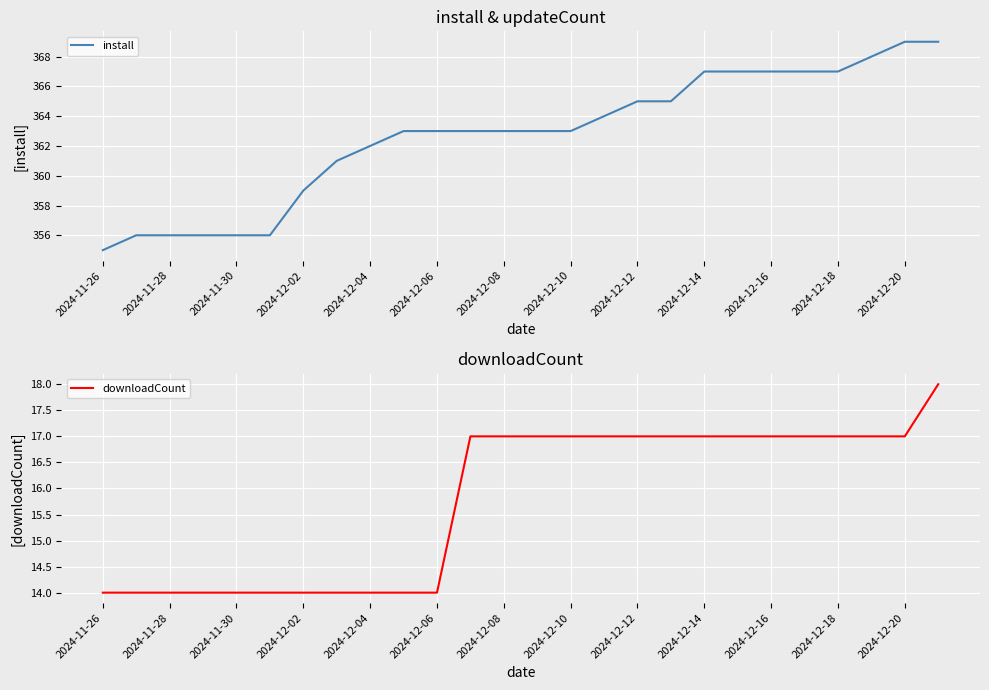

What value does the install series have at 2024-12-16?

367